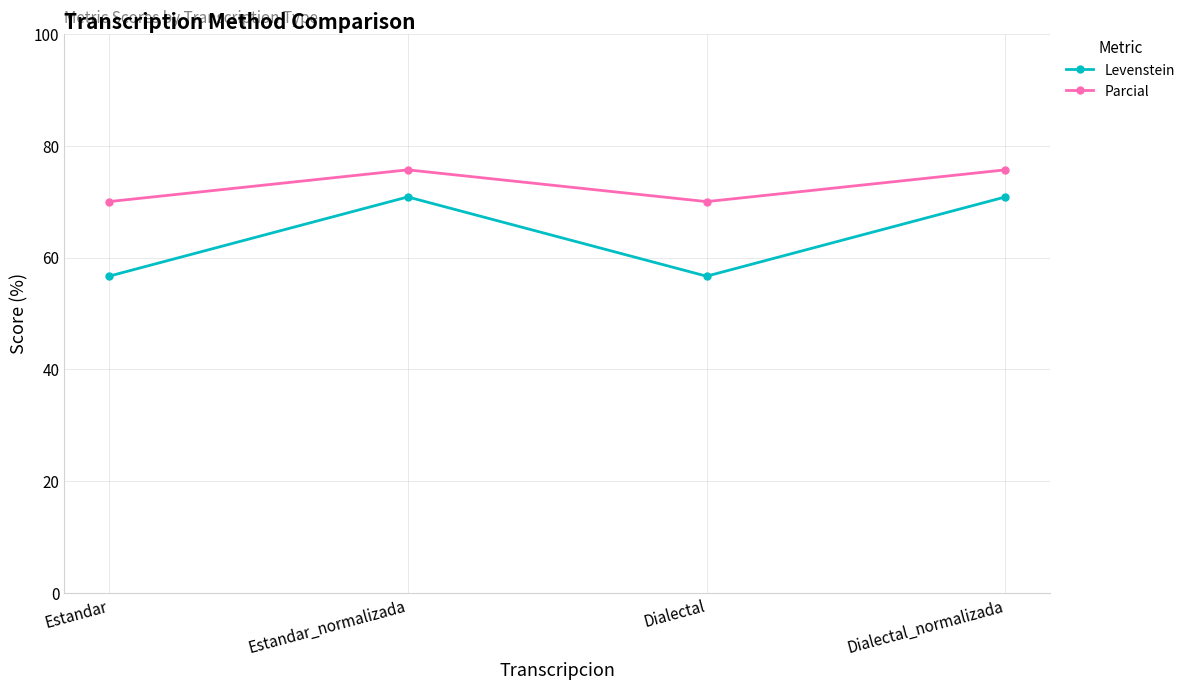

True or false: Levenstein and Parcial intersect in this chart.

False